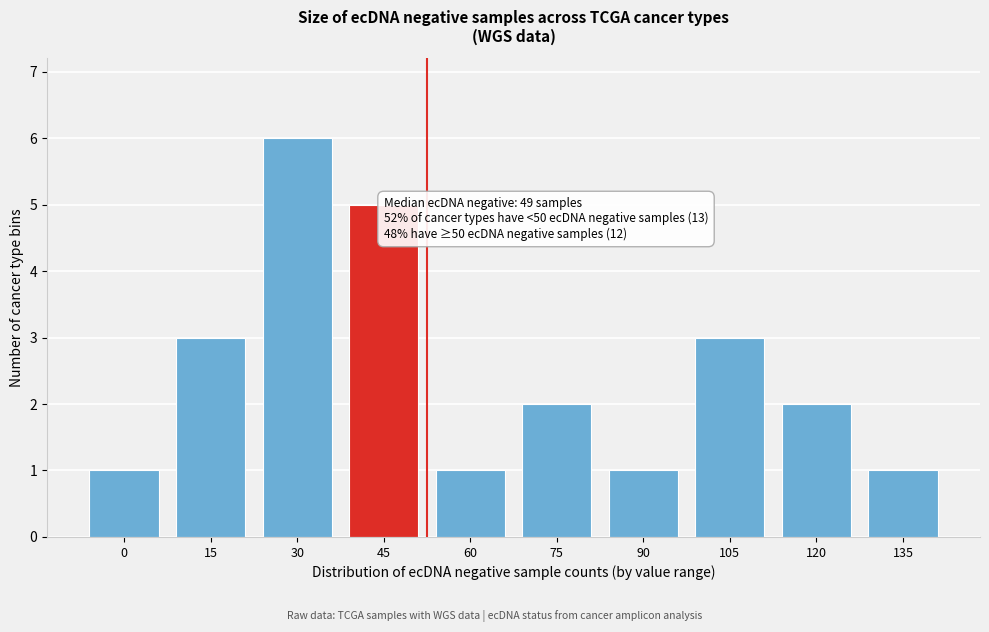

Reading right to left, transcribe all the data shown in this chart.

1	2	3	1	2	1	5	6	3	1